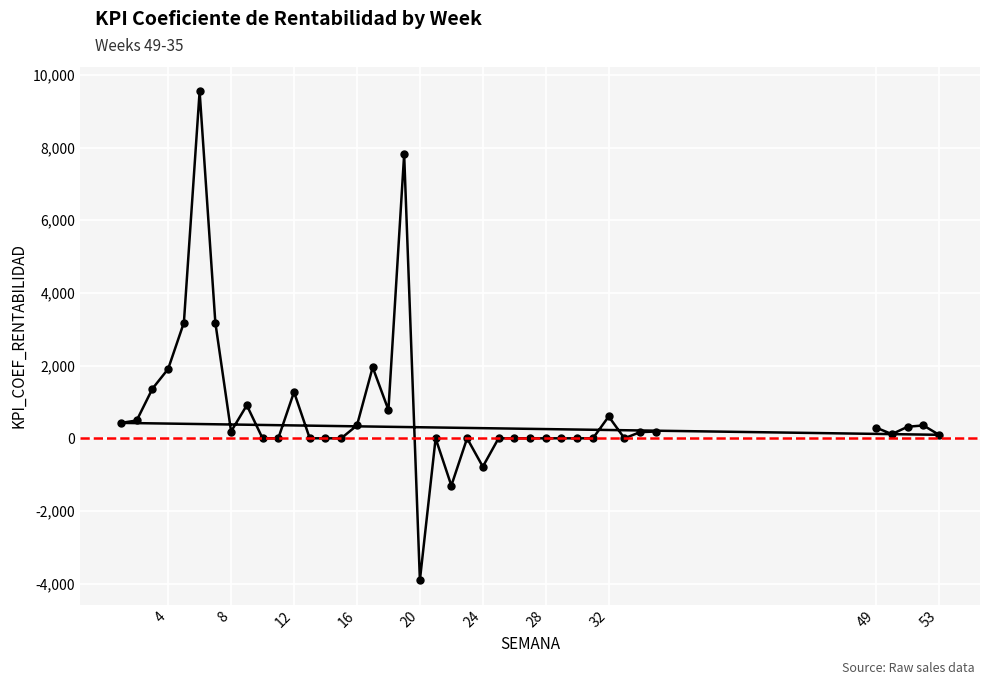

What is the greatest value displayed?

9545